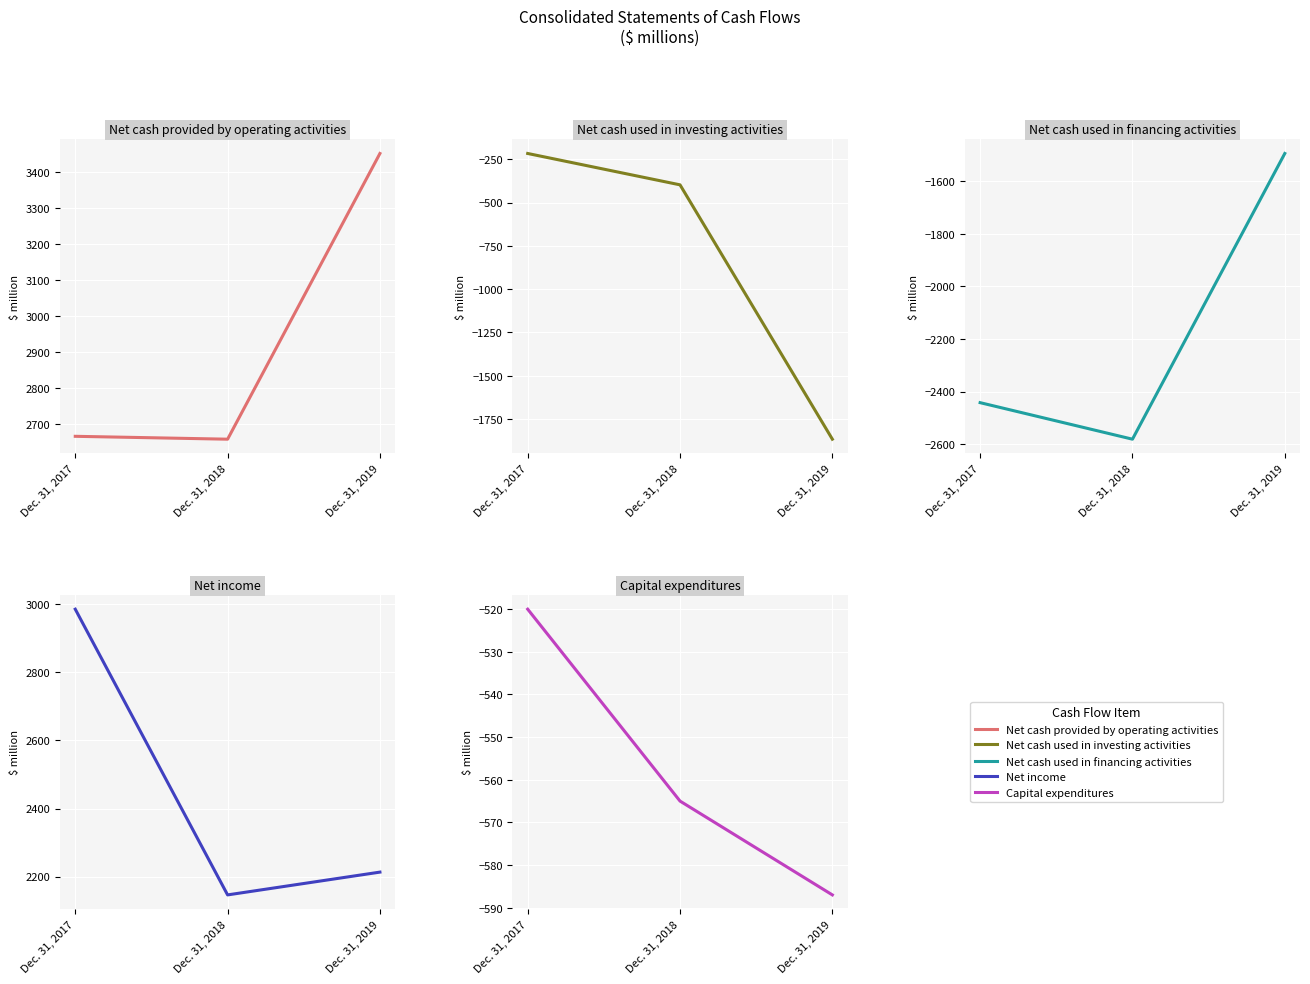

What are all the series names shown in the legend?

Net cash provided by operating activities, Net cash used in investing activities, Net cash used in financing activities, Net income, Capital expenditures